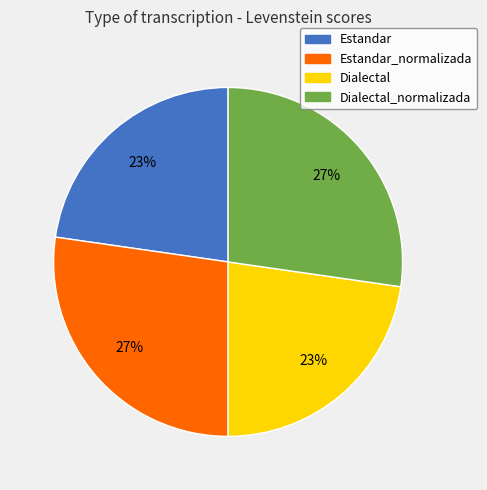

Does any single category account for the majority?

No